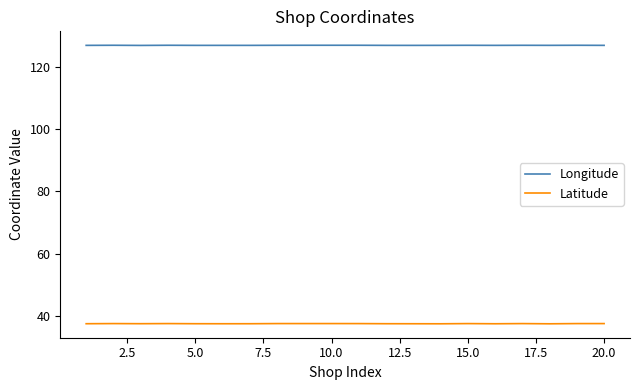

True or false: Latitude and Longitude intersect in this chart.

False